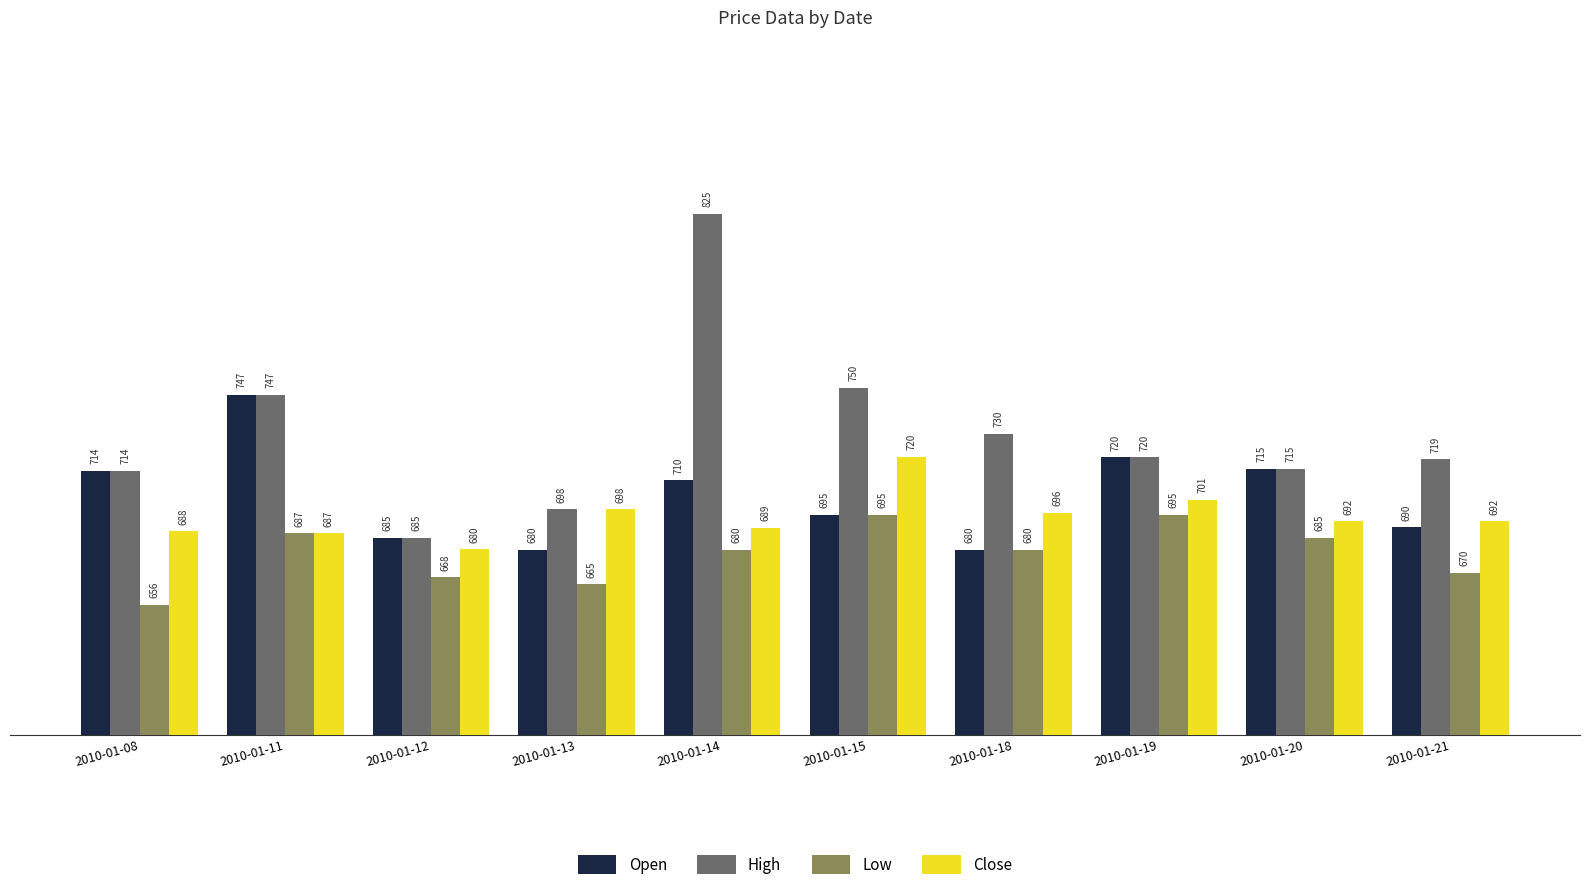

Which category has the lowest value across all series?

2010-01-08